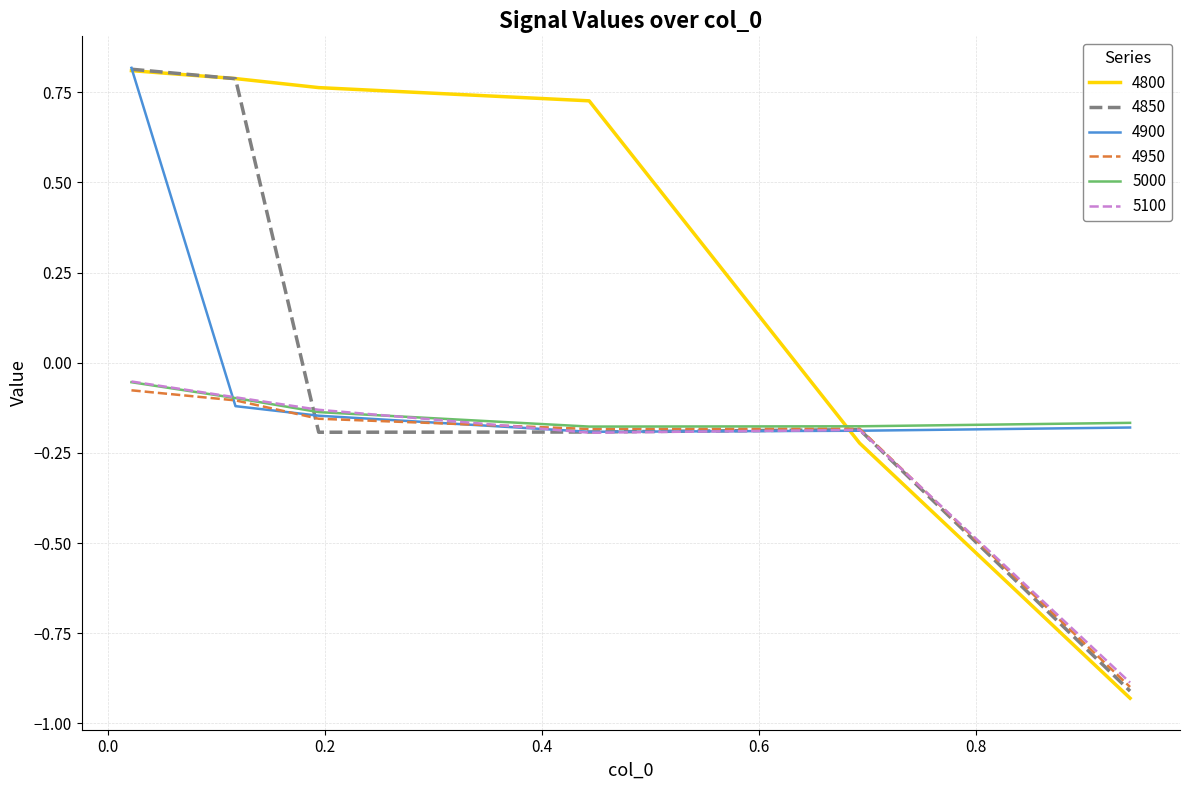

Which series has the largest total across all categories?

4800